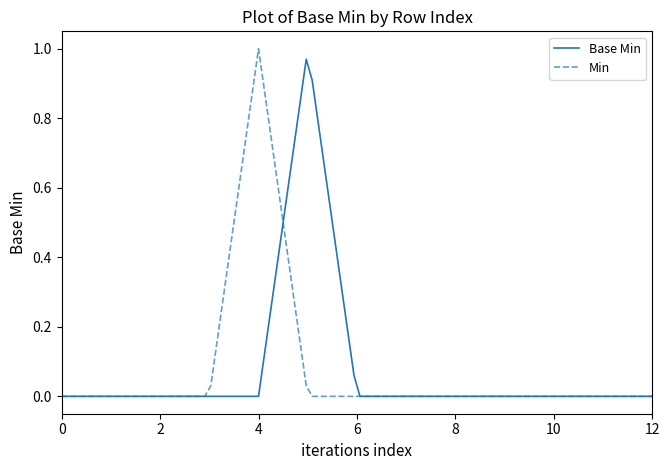

Does the chart have visible grid lines?

No